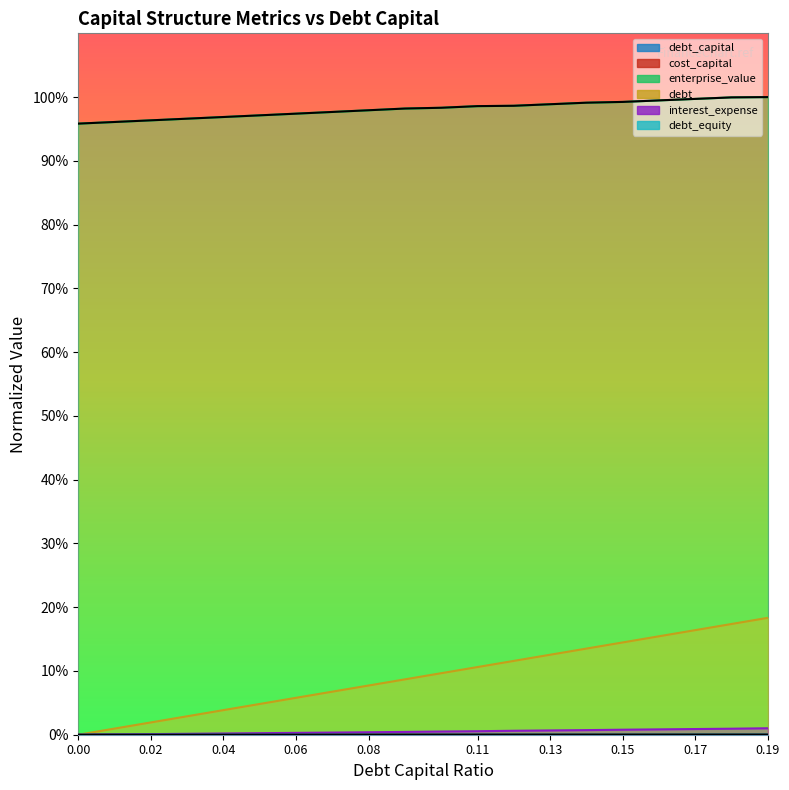

How many data points in interest_expense are less than 4?

9